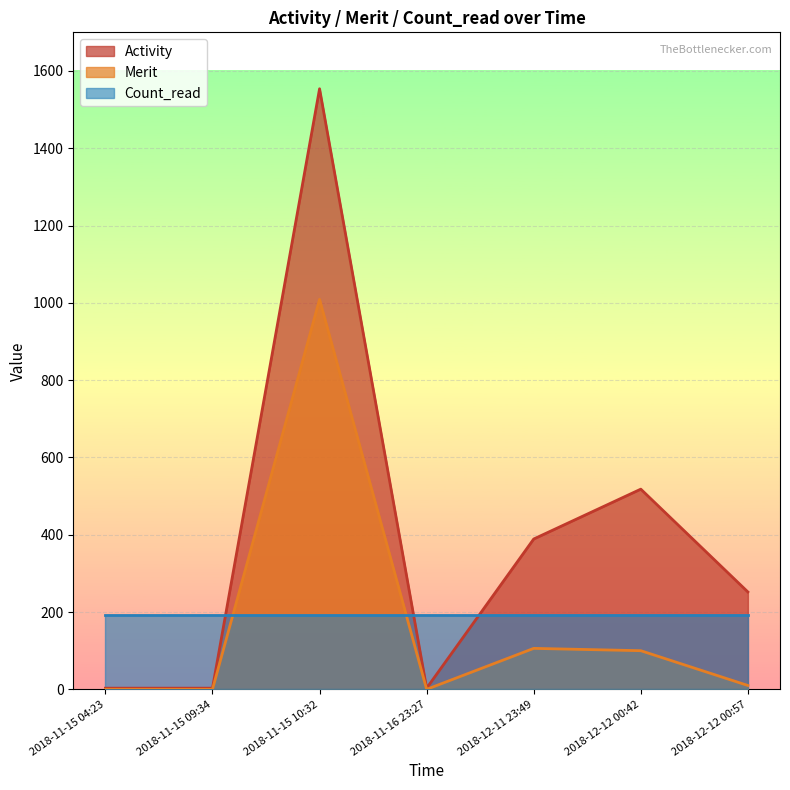

Which has a higher value, 2018-11-15 09:34 or 2018-11-16 23:27?

2018-11-15 09:34